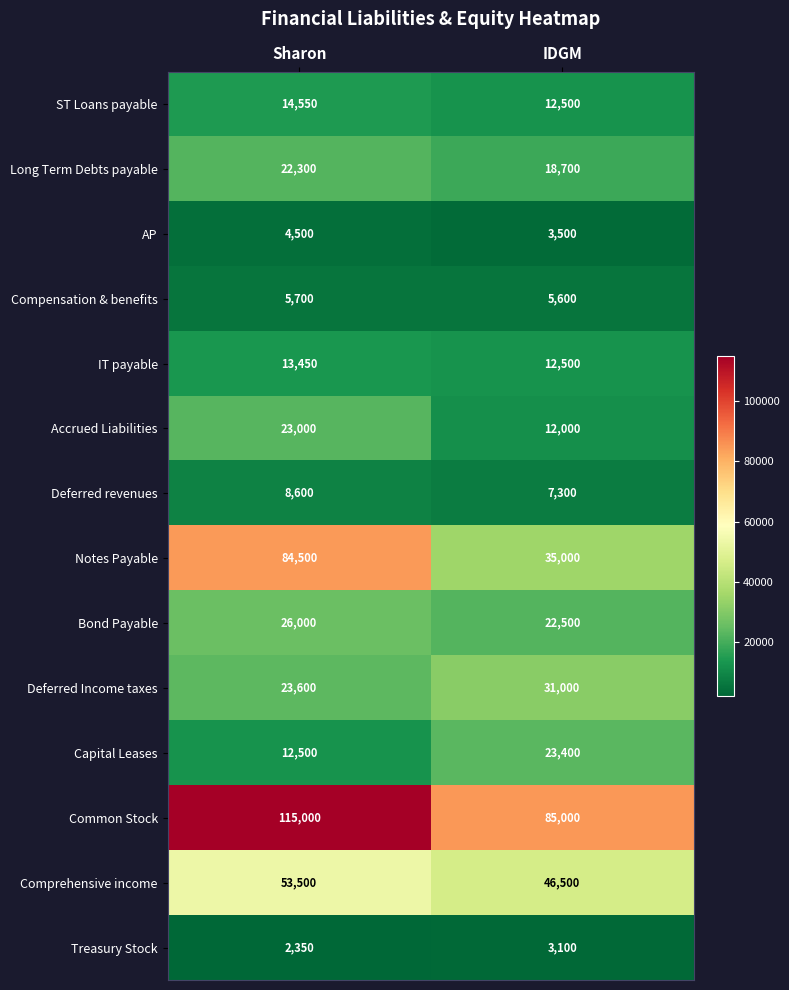

At which category does the chart reach its peak across all series?

Sharon